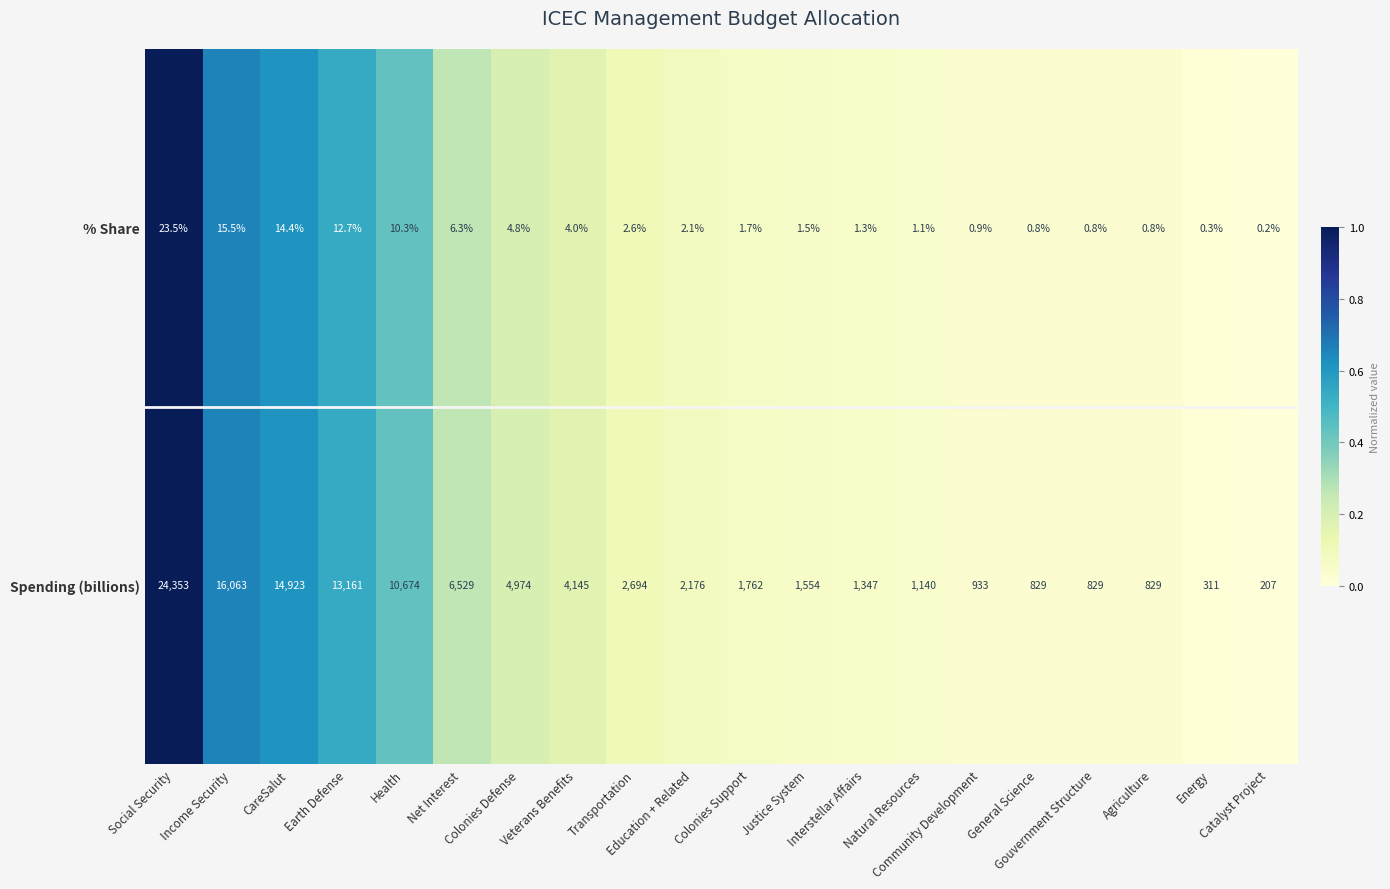

Rank the series at Energy from lowest to highest value.

% Share, Spending (billions)